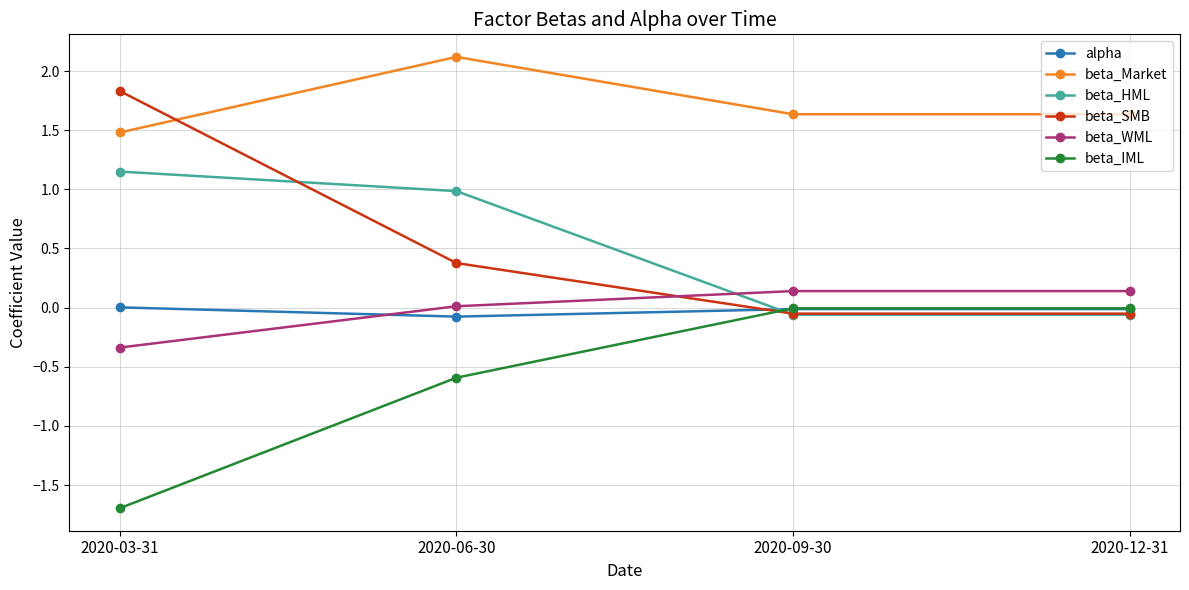

In alpha, how many points are lower than both neighbors (excluding endpoints)?

1